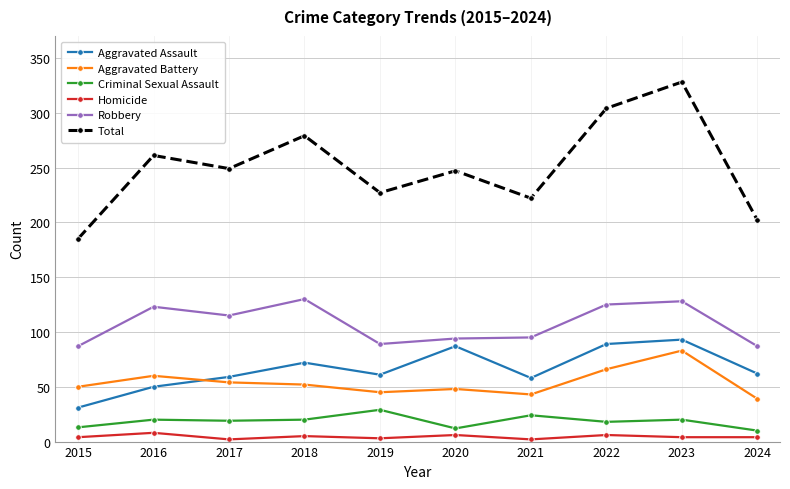

True or false: Aggravated Assault and Criminal Sexual Assault cross at least once.

False